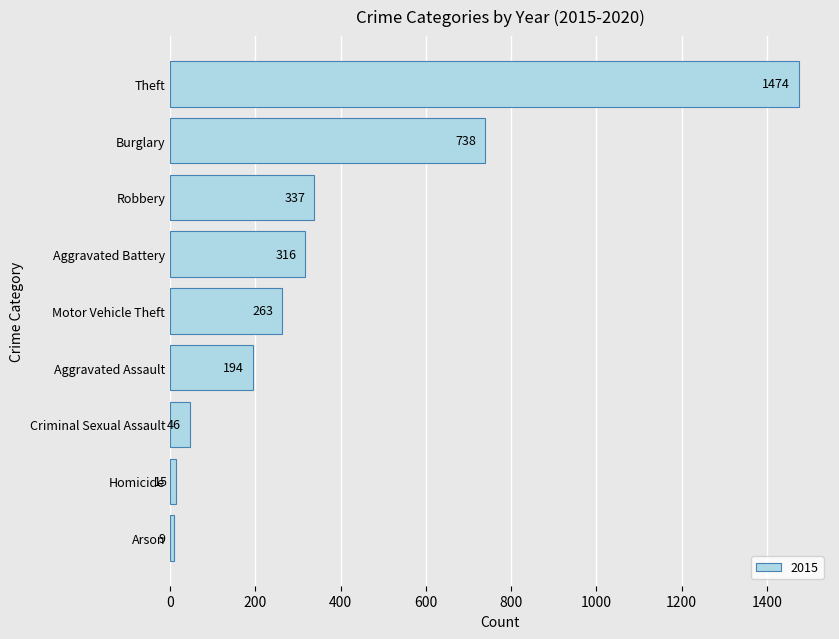

What is the greatest value displayed?

1474